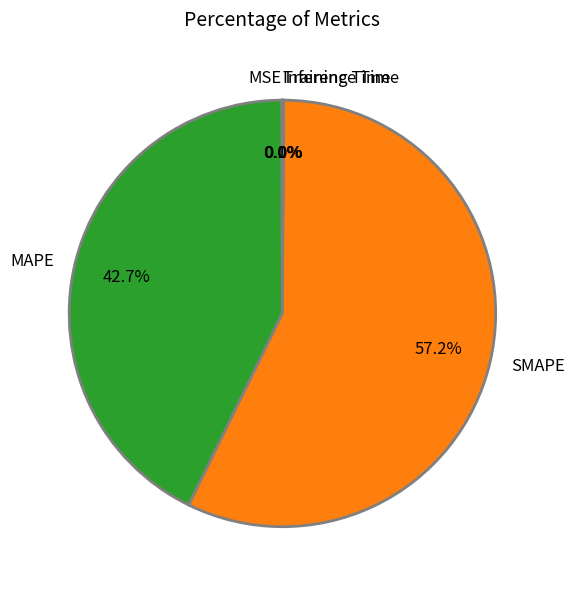

What portion of the pie excludes MAPE?

57.3%